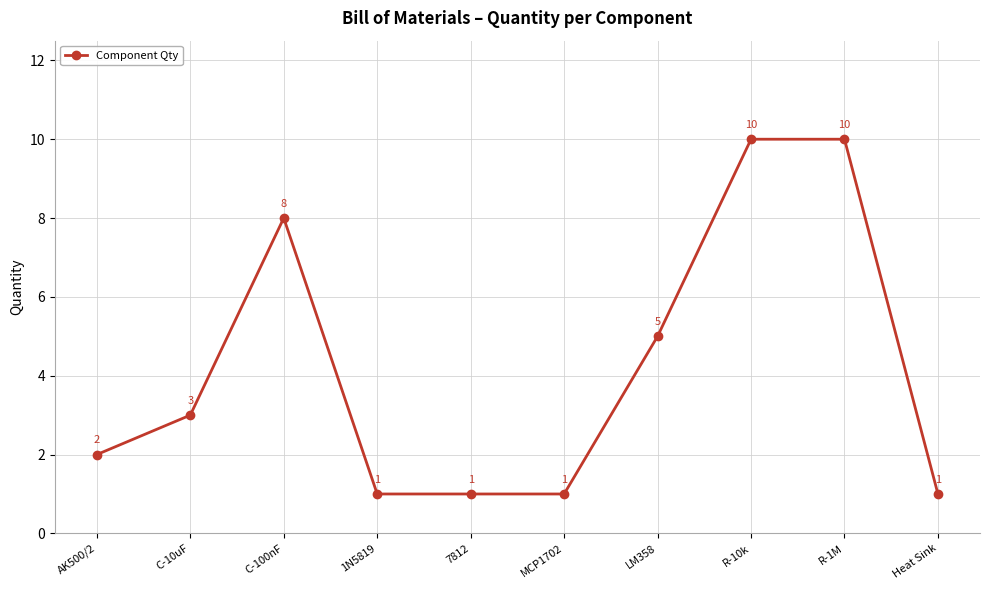

Read the value at R-10k.

10